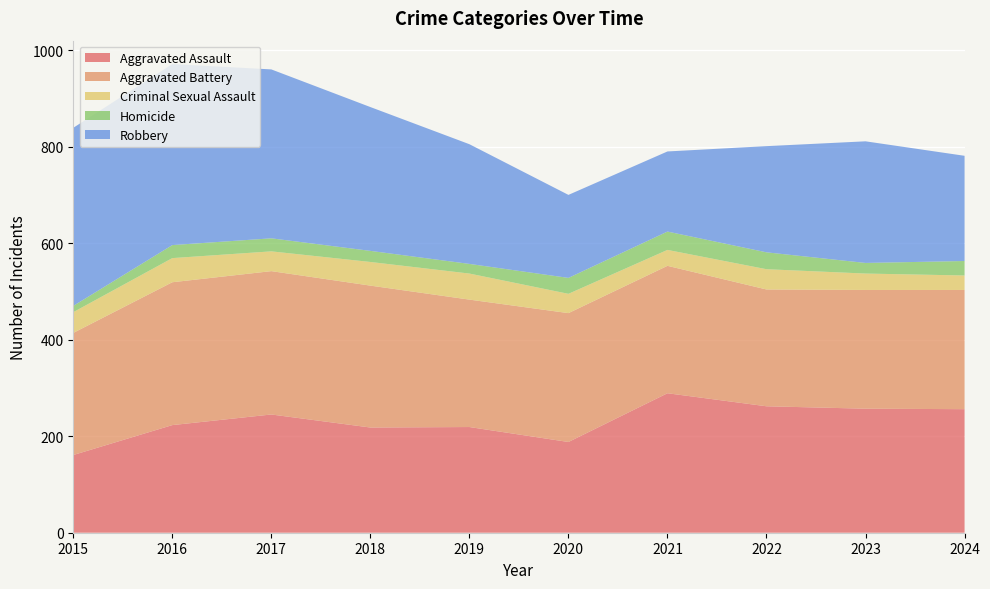

Reading left to right, list all the values displayed in this chart.

Aggravated Assault: 161	223	245	218	219	188	289	262	257	256
Aggravated Battery: 253	296	297	294	264	267	264	242	246	247
Criminal Sexual Assault: 43	50	41	49	54	40	33	42	34	30
Homicide: 13	27	27	23	20	33	38	35	22	30
Robbery: 369	375	350	298	248	172	166	220	252	218